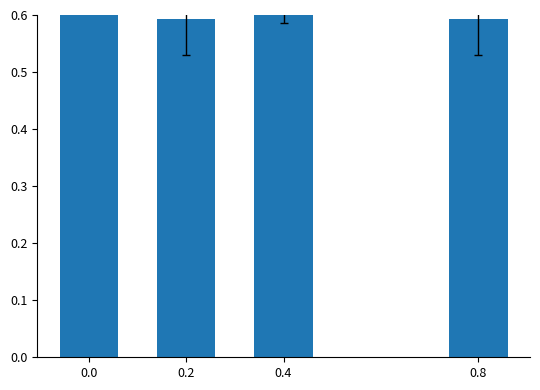

What is the sum of the values at 0.0 and 0.8?

1.3